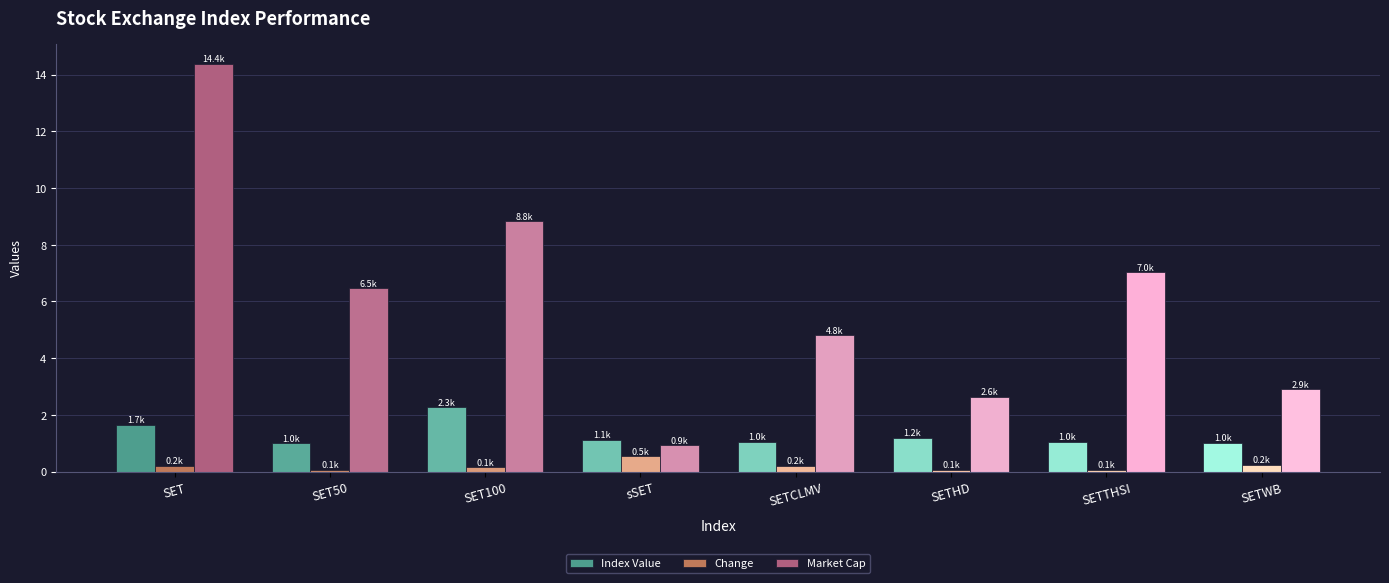

Which series has the largest total across all categories?

Market Cap